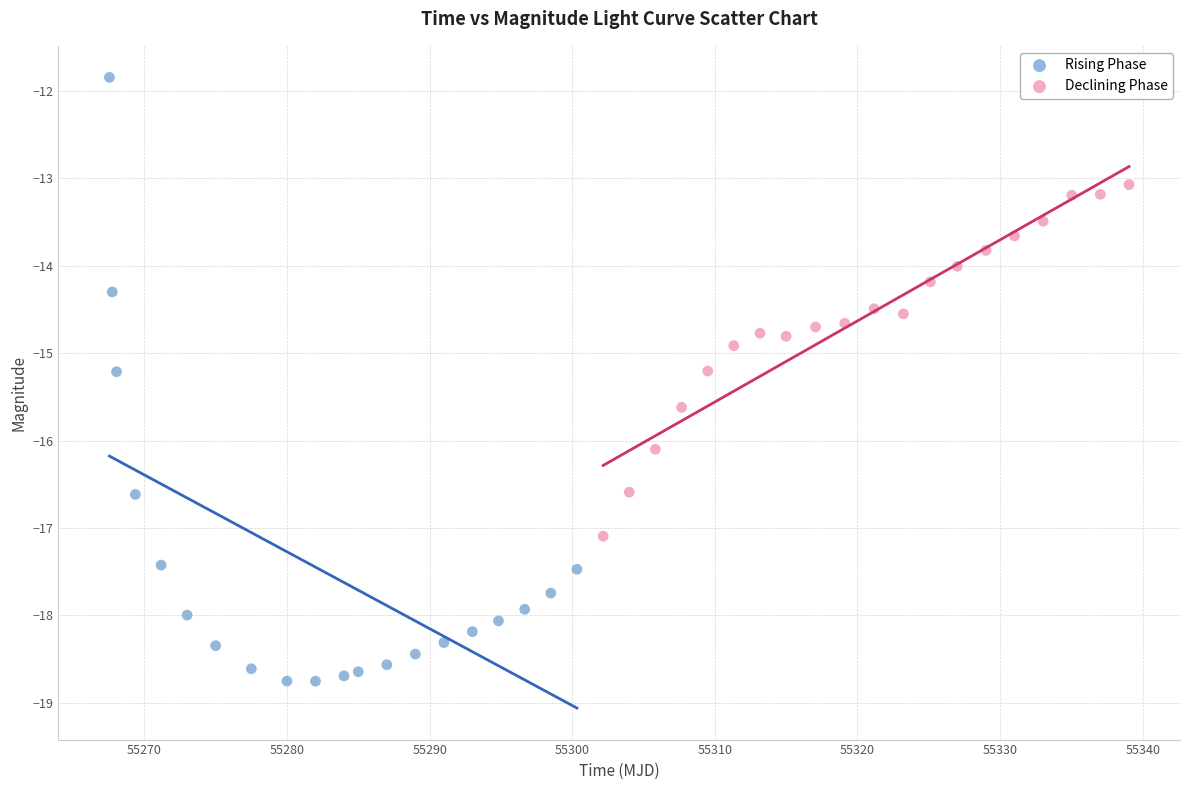

Which series reaches the maximum Y coordinate?

Rising Phase